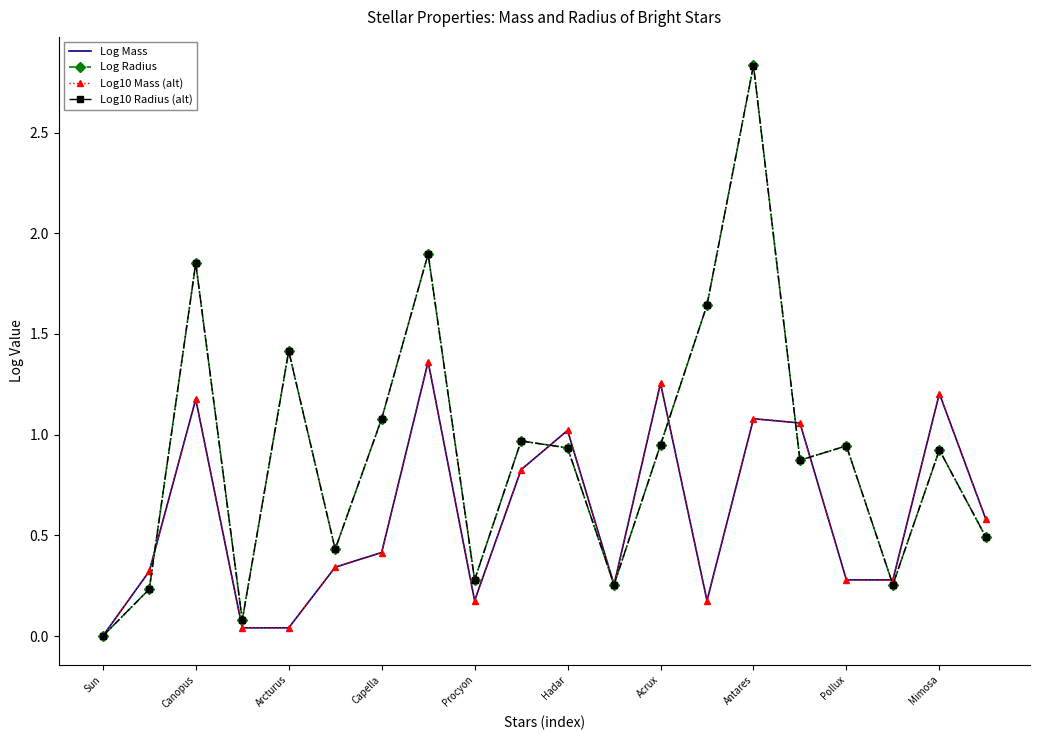

Which series has the largest range (max minus min)?

Log Radius